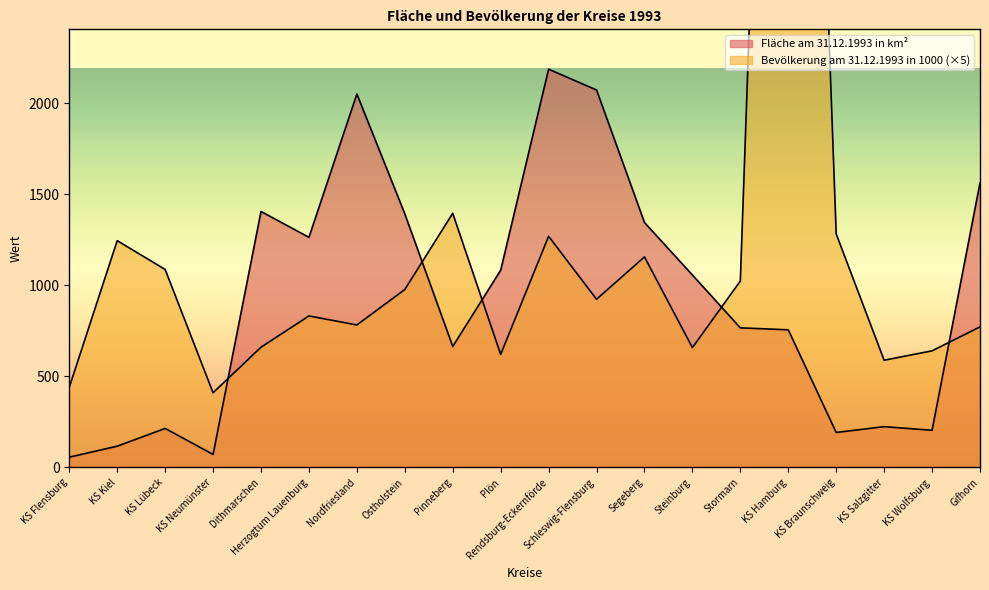

Rank the series by their maximum value, from highest to lowest.

Bevölkerung am 31.12.1993 in 1000, Fläche am 31.12.1993 in km²